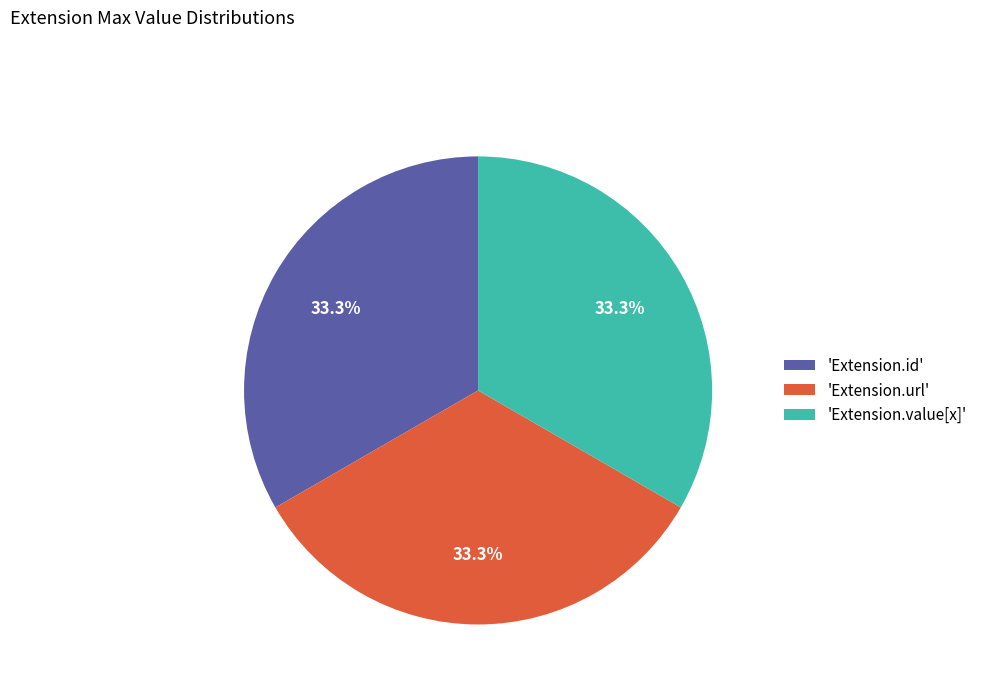

Does 'Extension.value[x]' represent more than half of the total?

No